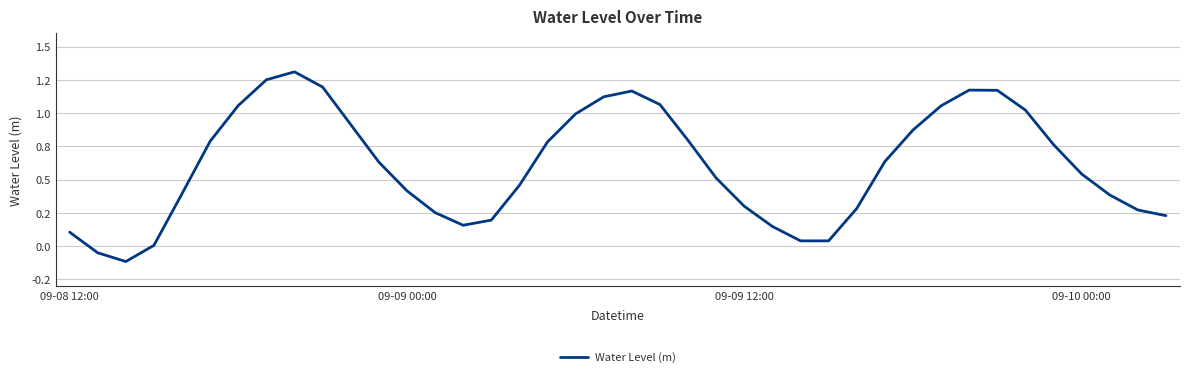

How many categories are shown in the chart?

40